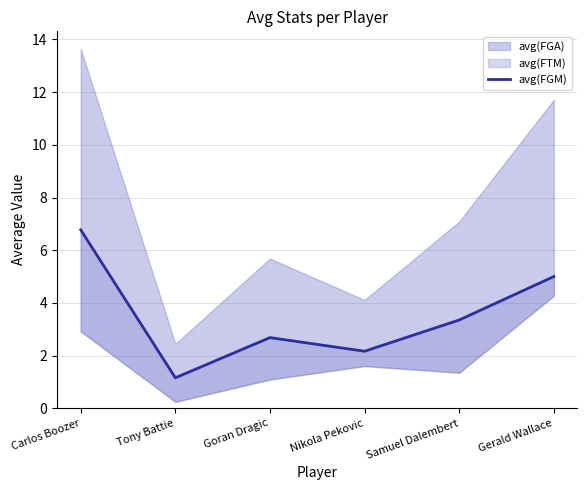

What is the label of the 3rd point from the left?

Goran Dragic